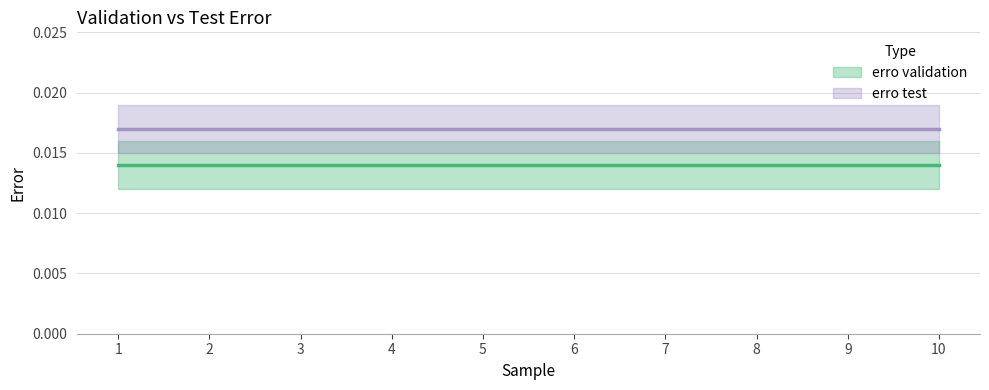

True or false: erro test and erro validation intersect in this chart.

False